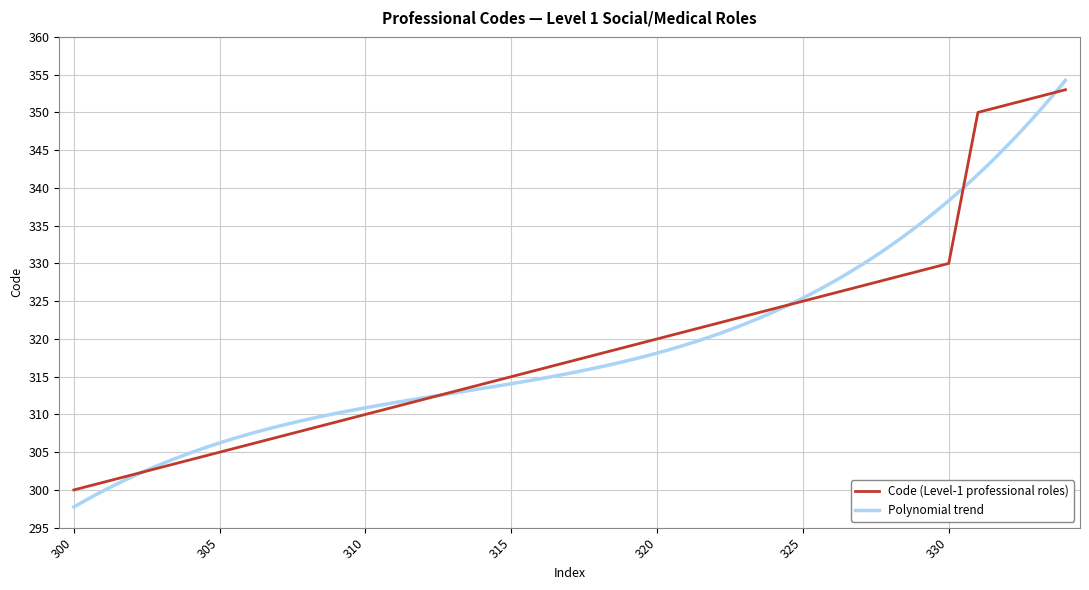

Does the chart display data point markers on the line(s)?

No